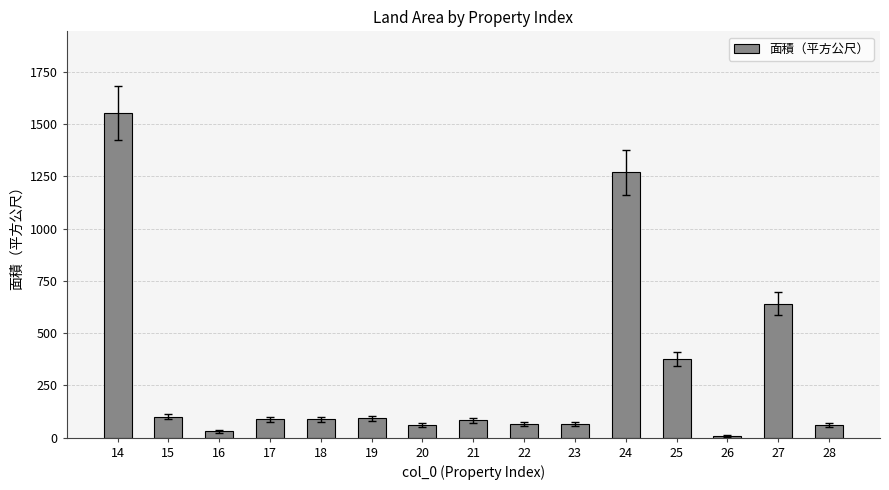

Is it true that the value at 27 is 642.0?

True